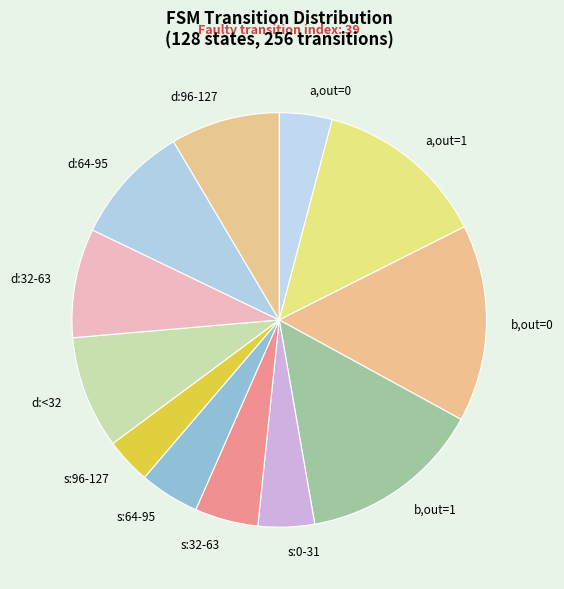

Does any single category account for the majority?

No